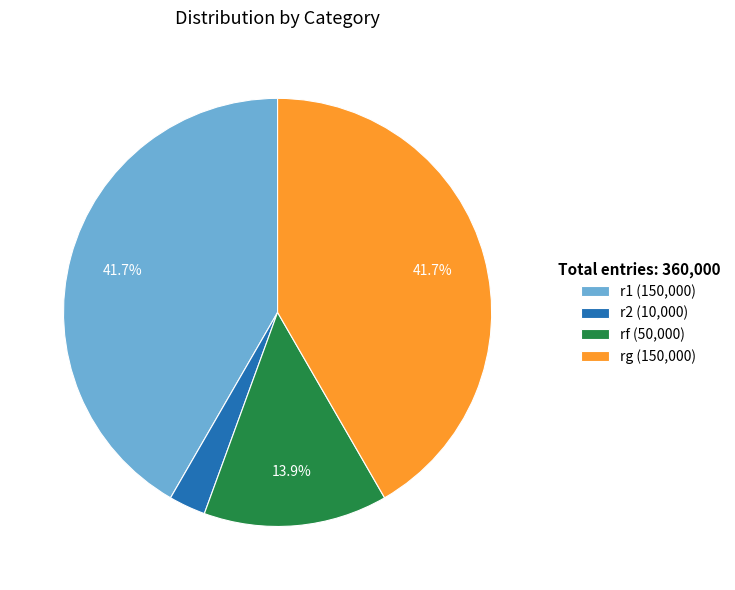

Between r2 (10,000) and rf (50,000), which is larger?

rf (50,000)